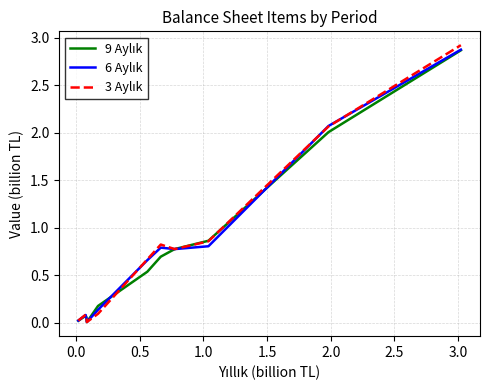

How many lines are shown in the chart?

3